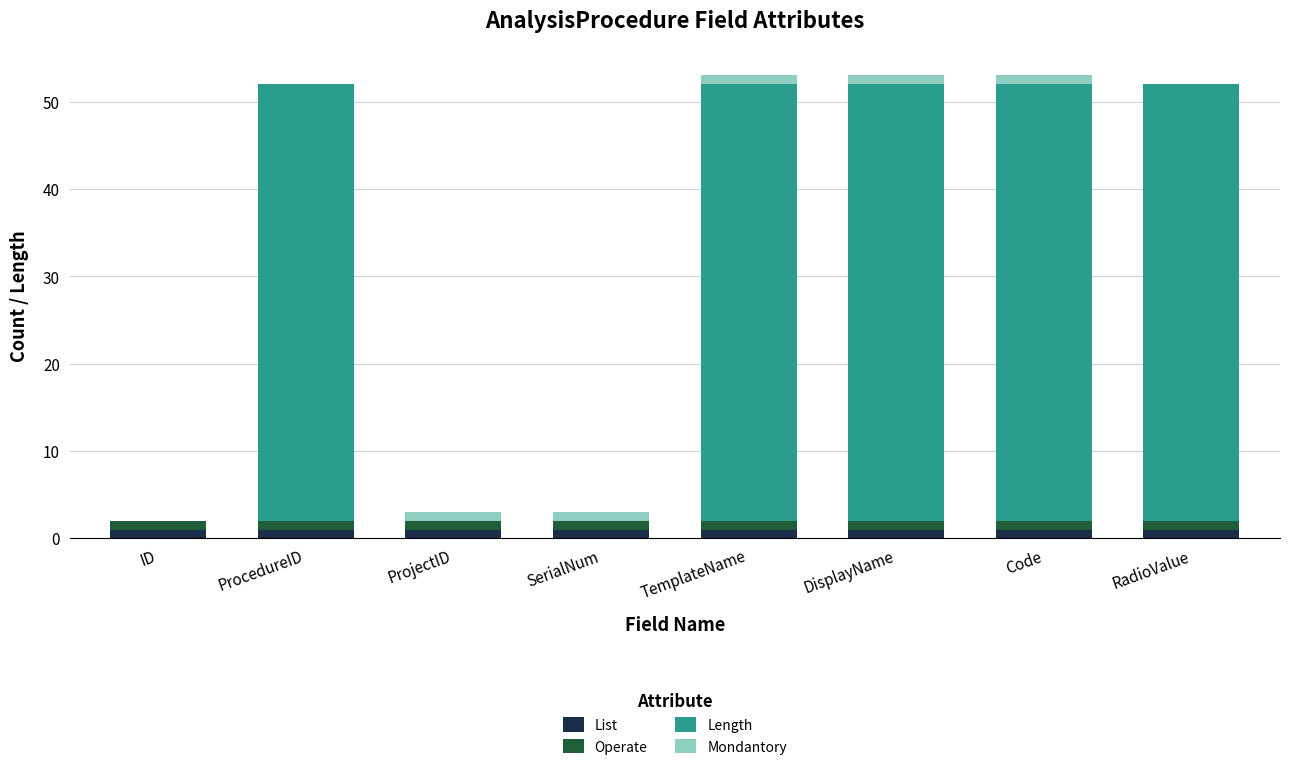

Which series changed the most between ProcedureID and TemplateName?

Mondantory